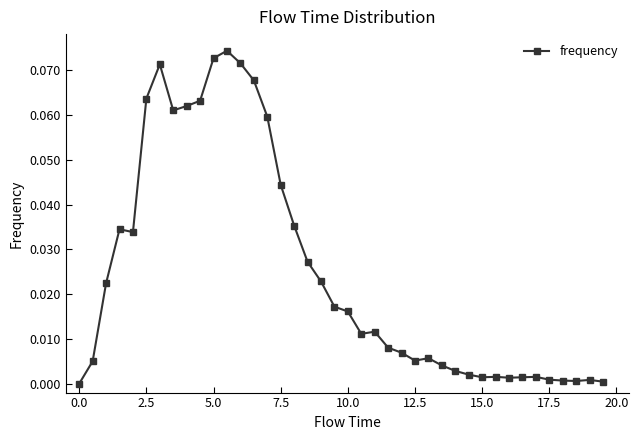

True or false: there are more than 2 points higher than both neighbors.

True